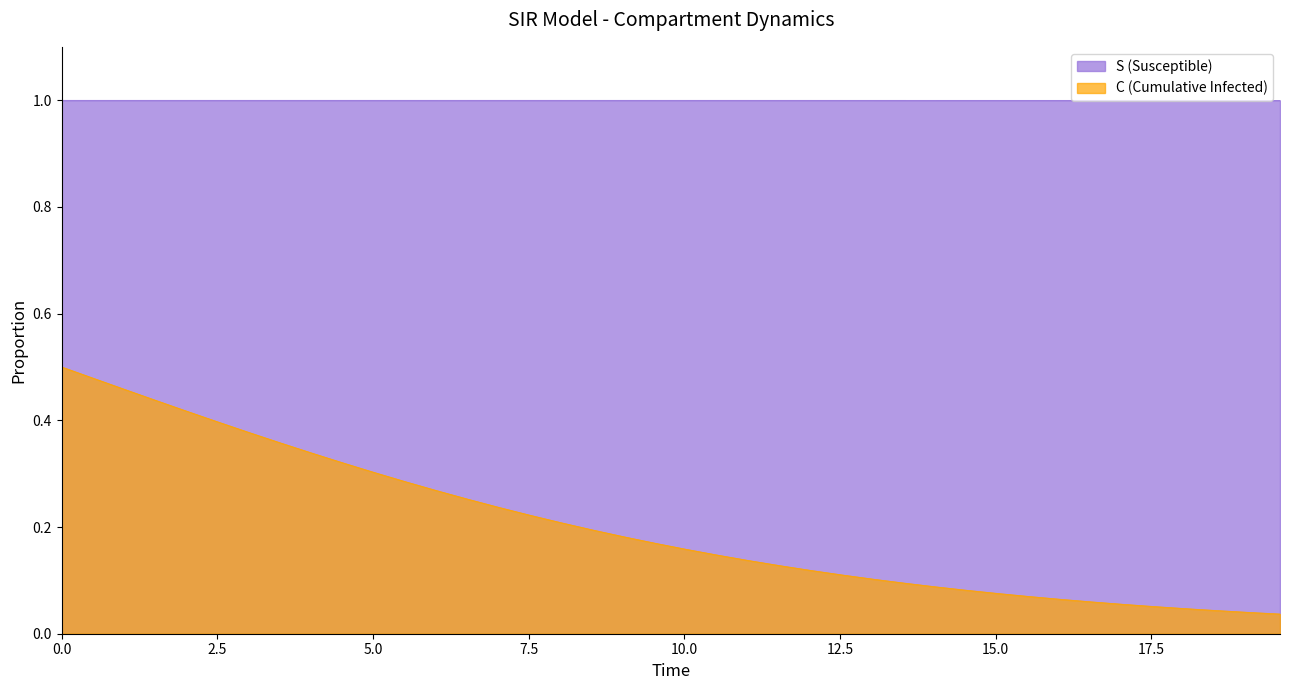

What is the lowest value of the S (Susceptible) series?

1.0